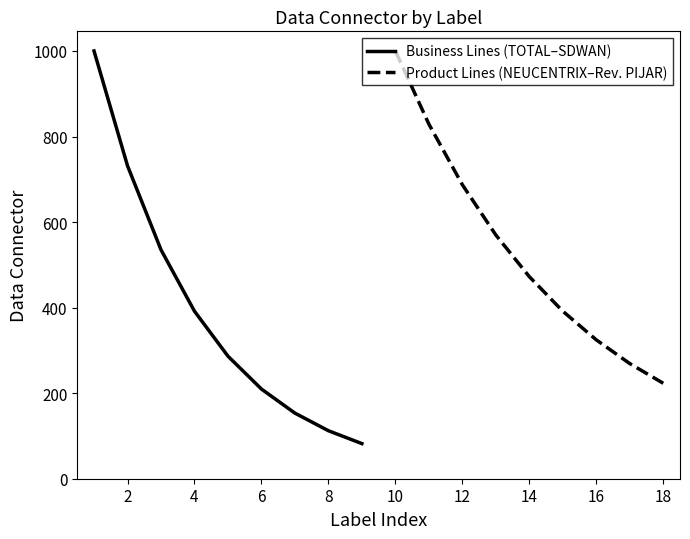

What is the approximate value of Business Lines (TOTAL–SDWAN) at 4?

391.6